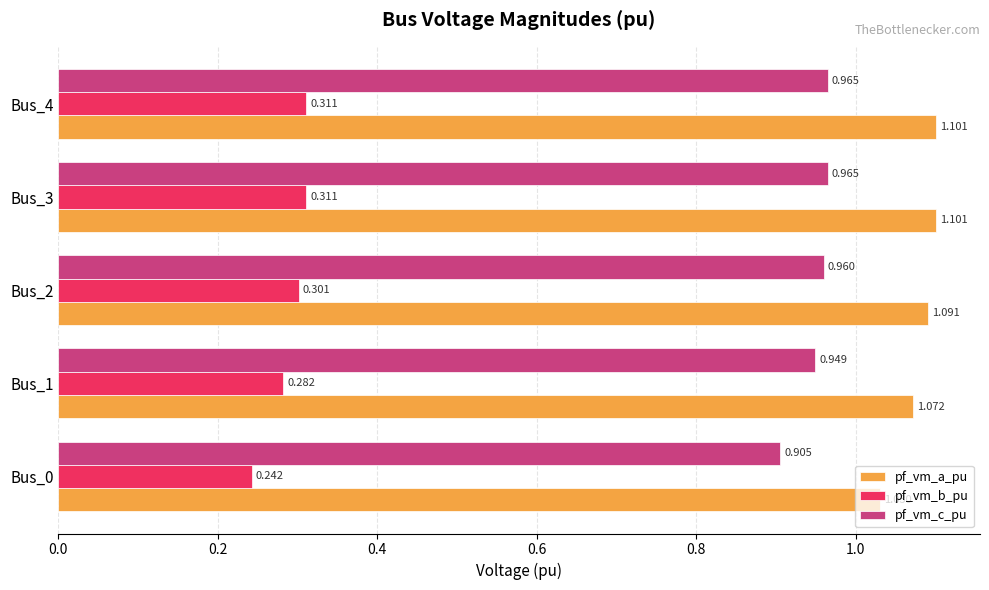

Count the pf_vm_b_pu values in the range 0 to 1.

5